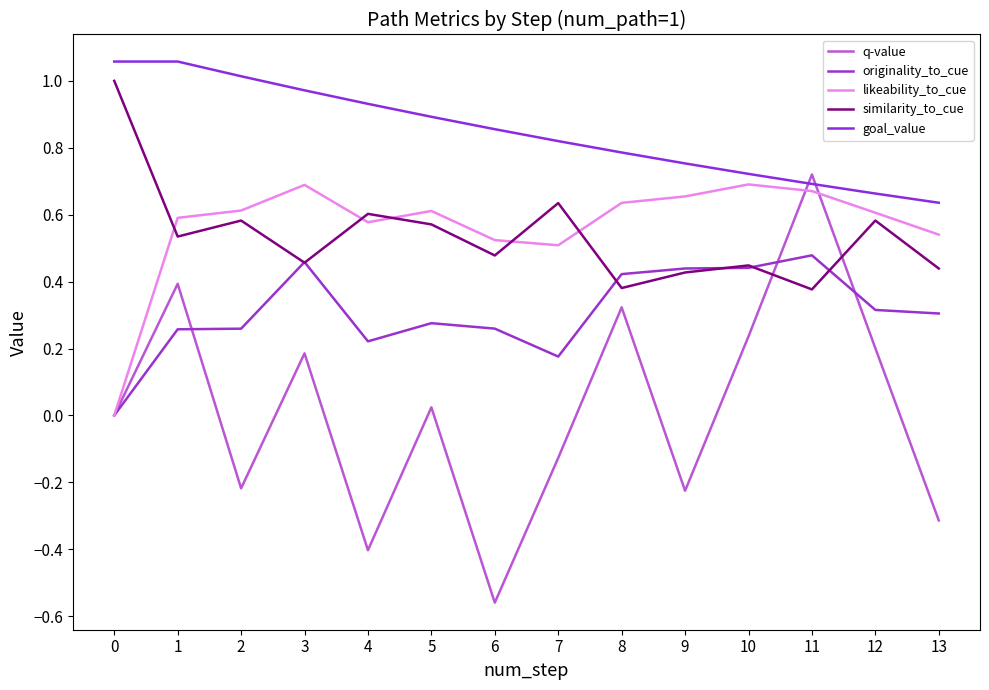

What is the total value across all series at 12?

2.4